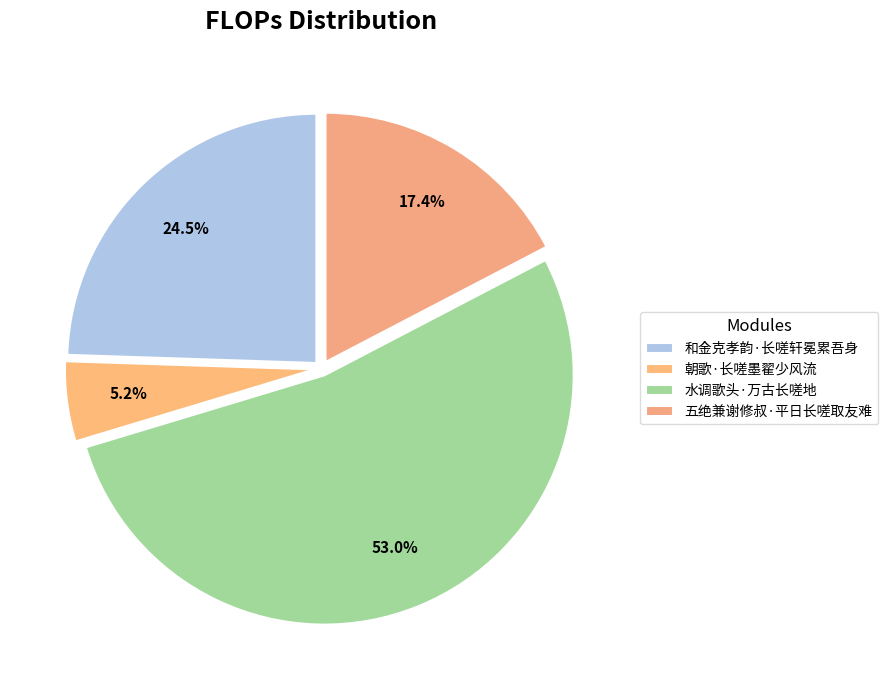

Rank the categories by value from lowest to highest.

朝歌·长嗟墨翟少风流, 五绝兼谢修叔·平日长嗟取友难, 和金克孝韵·长嗟轩冕累吾身, 水调歌头·万古长嗟地